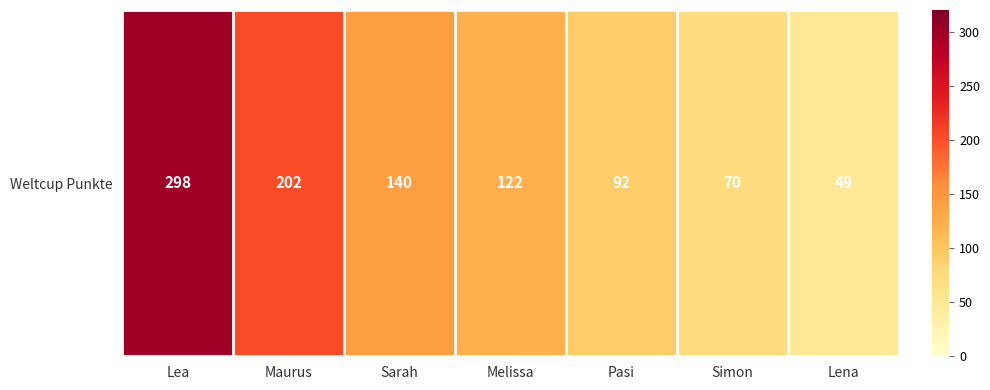

The value at Sarah is 140. True or false?

True